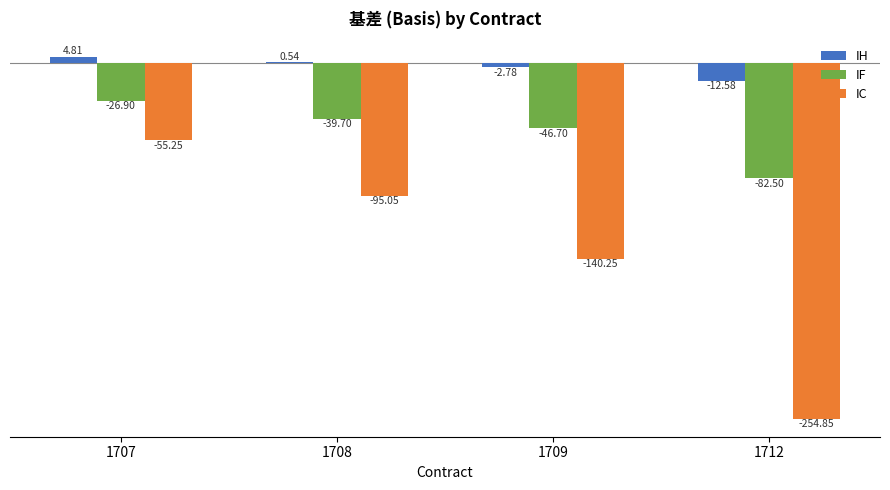

What is the sum of all IC values?

-545.4